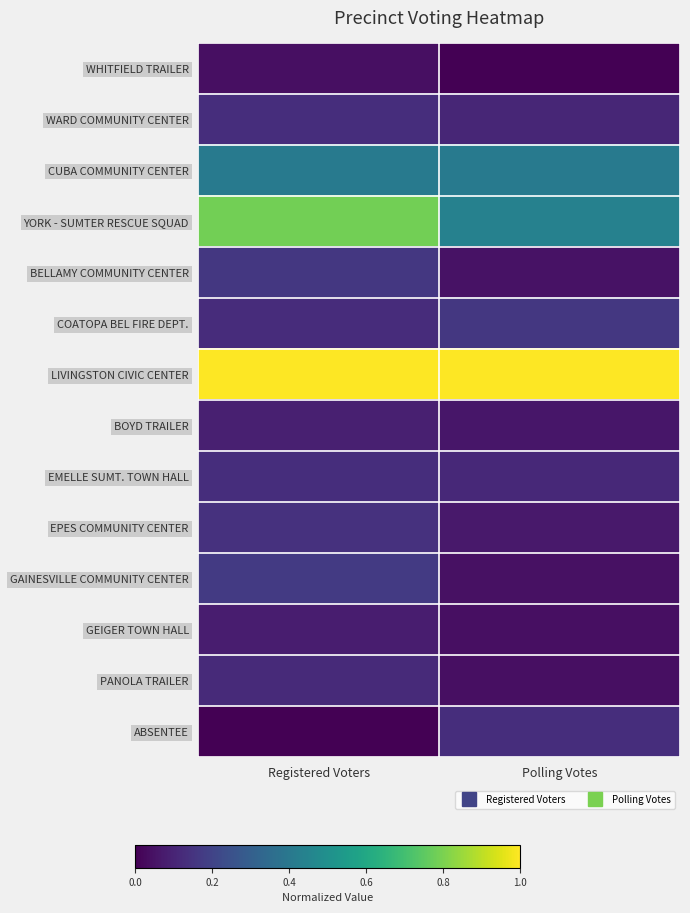

Count the number of data series in this chart.

14